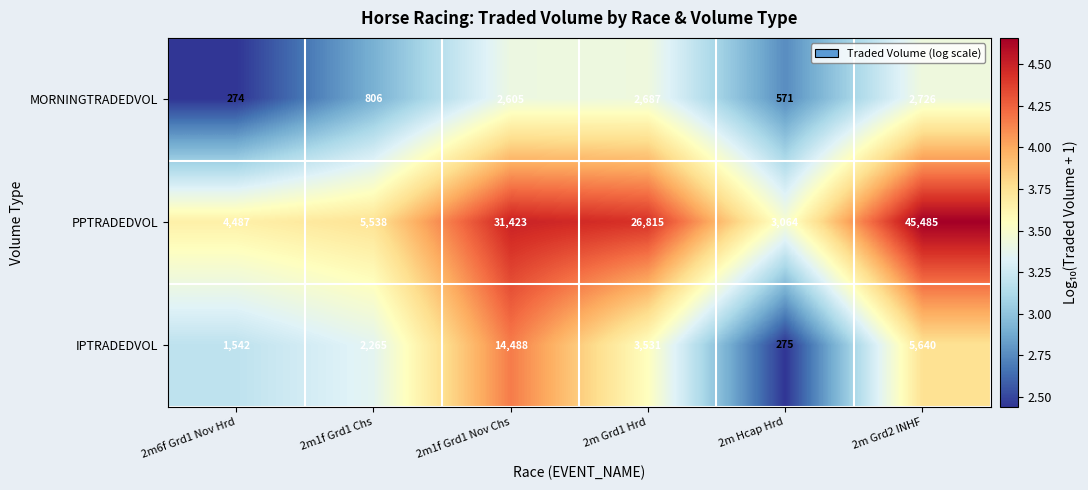

Which series has the largest total across all categories?

PPTRADEDVOL